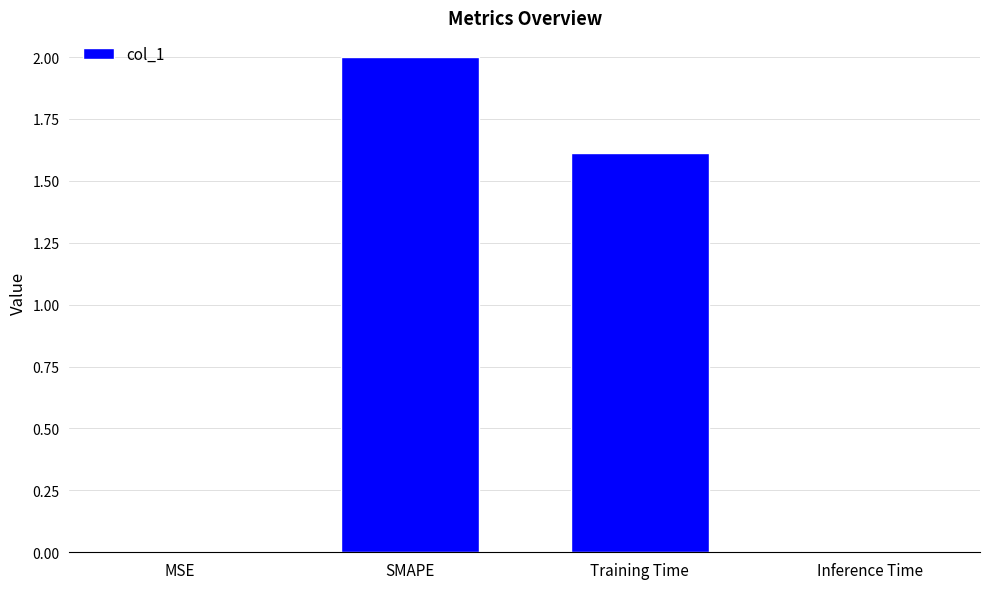

What is the greatest value displayed?

2.0